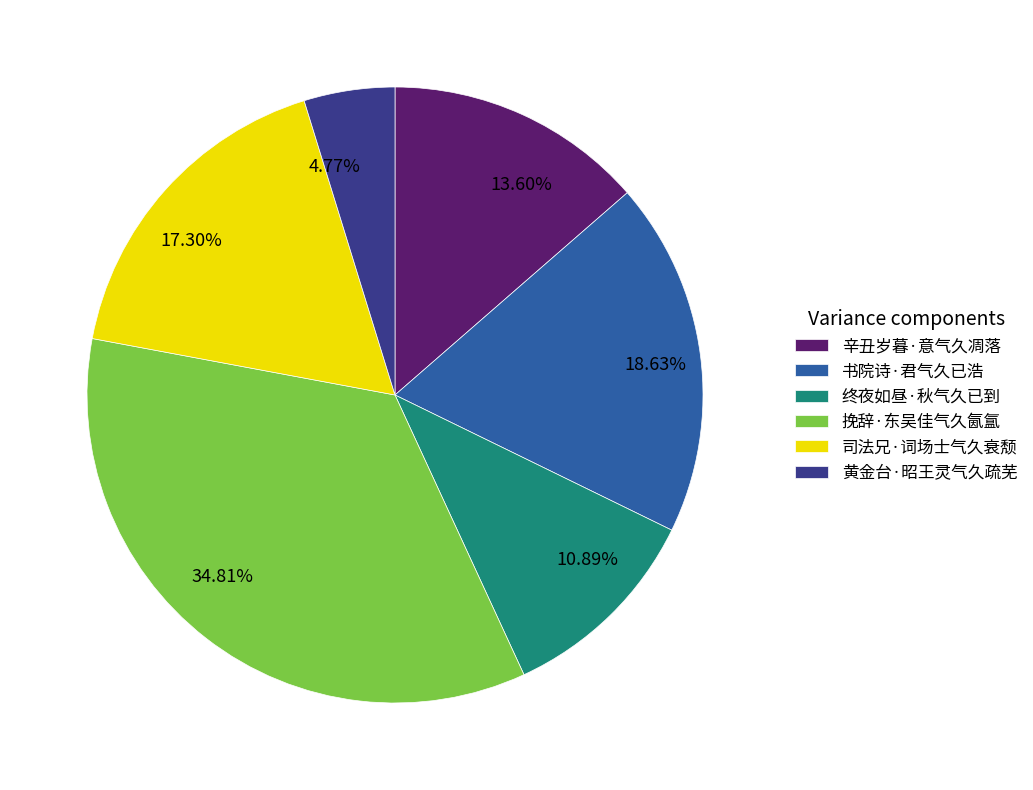

The 辛丑岁暮·意气久凋落 slice represents 22% of the pie. True or false?

False